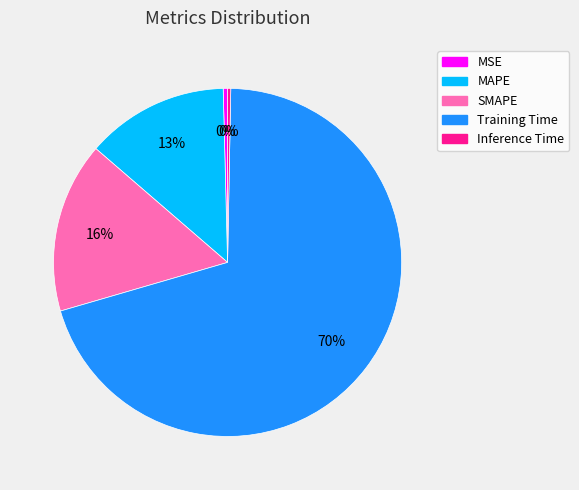

True or false: MAPE accounts for 4% of the total.

False